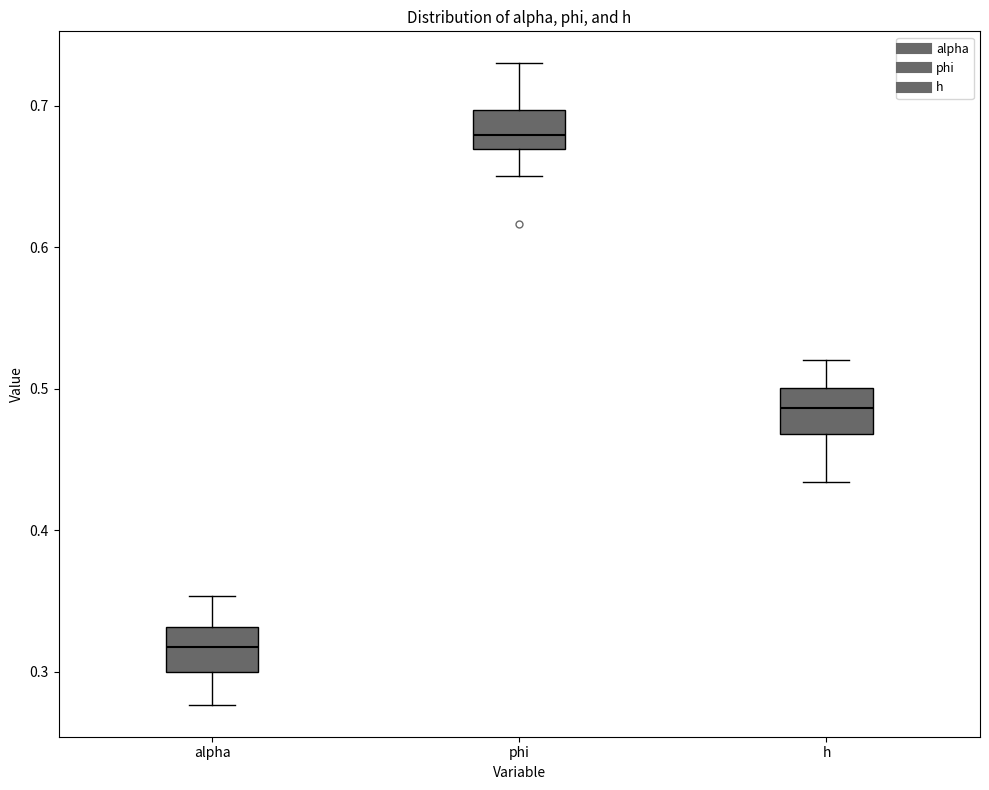

Reading left to right, transcribe this box plot: for each box, give where its median line is, the range the box spans, and where its two whiskers end, as read against the y-axis. The values are not printed on the chart, so give them approximately, as read against the axis.

alpha: median 0.32, box 0.30 to 0.33, whiskers 0.28 to 0.35
phi: median 0.68, box 0.67 to 0.70, whiskers 0.65 to 0.73
h: median 0.49, box 0.47 to 0.50, whiskers 0.43 to 0.52